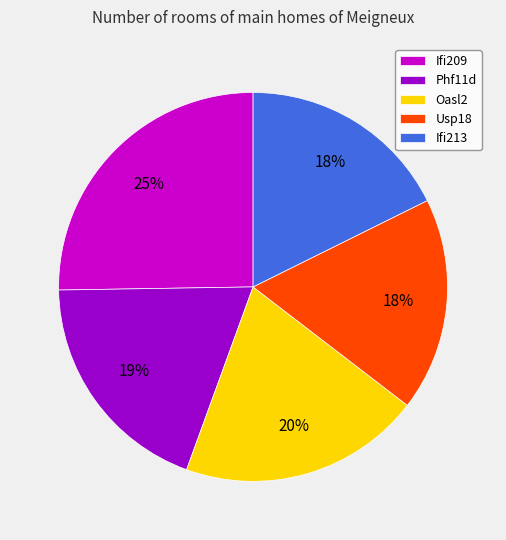

How many slices are in this pie chart?

5